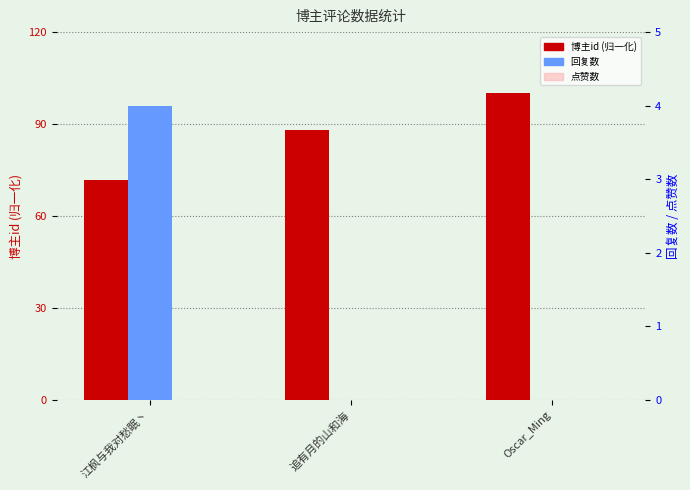

At which label is 博主id closest to 85?

追有月的山和海